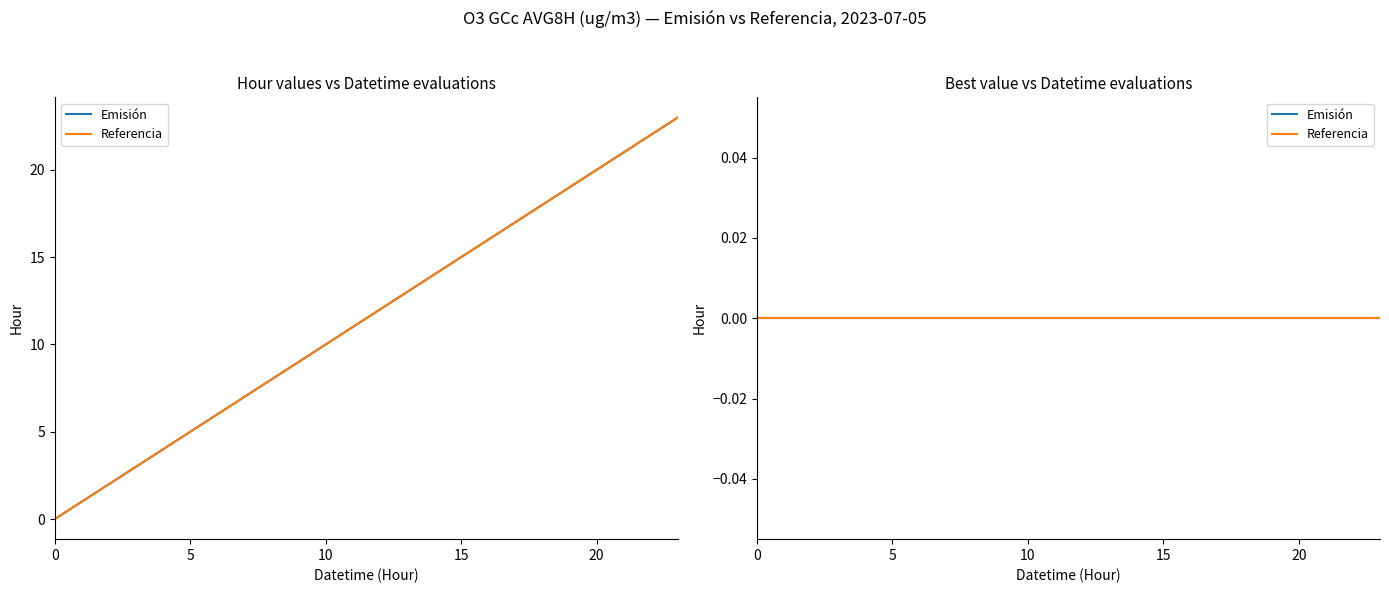

At how many categories does at least one series exceed 8?

15